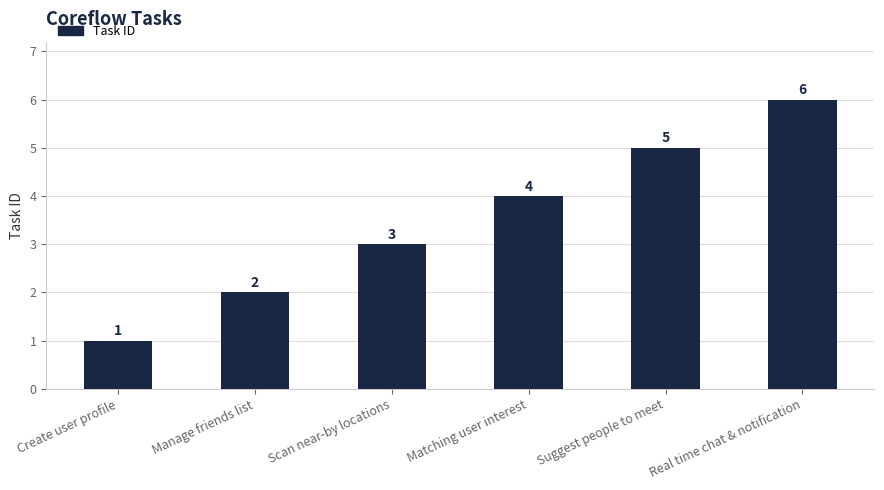

Are the bars horizontal?

No